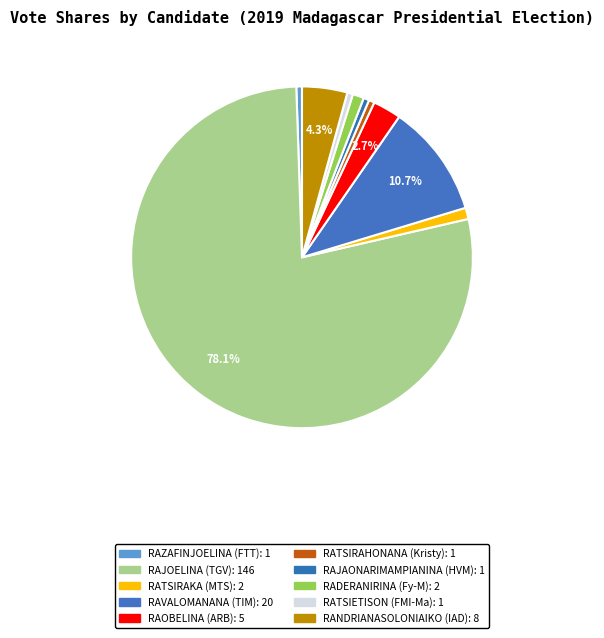

How many segments does this pie chart have?

10